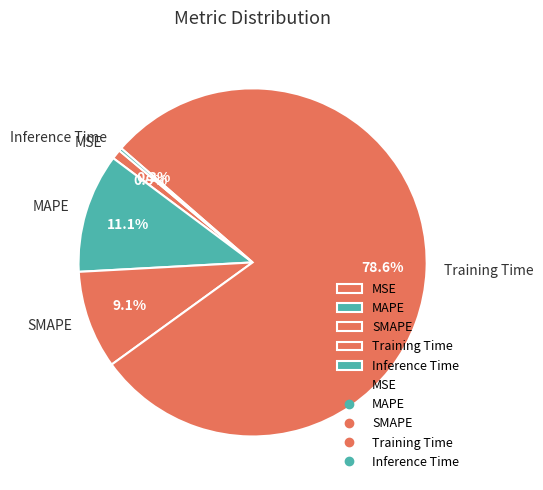

Combined, do MSE and Training Time account for over 50%?

Yes